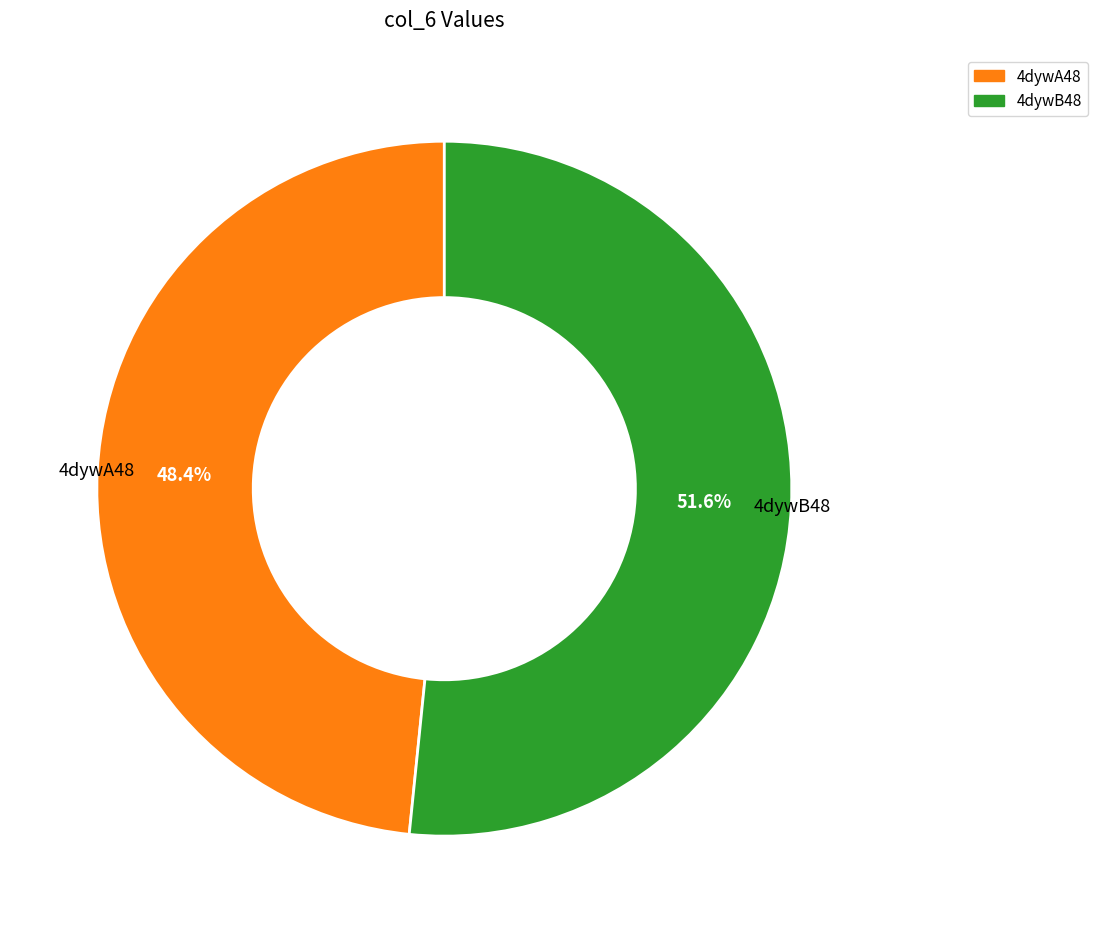

Is there a majority slice in this chart?

Yes